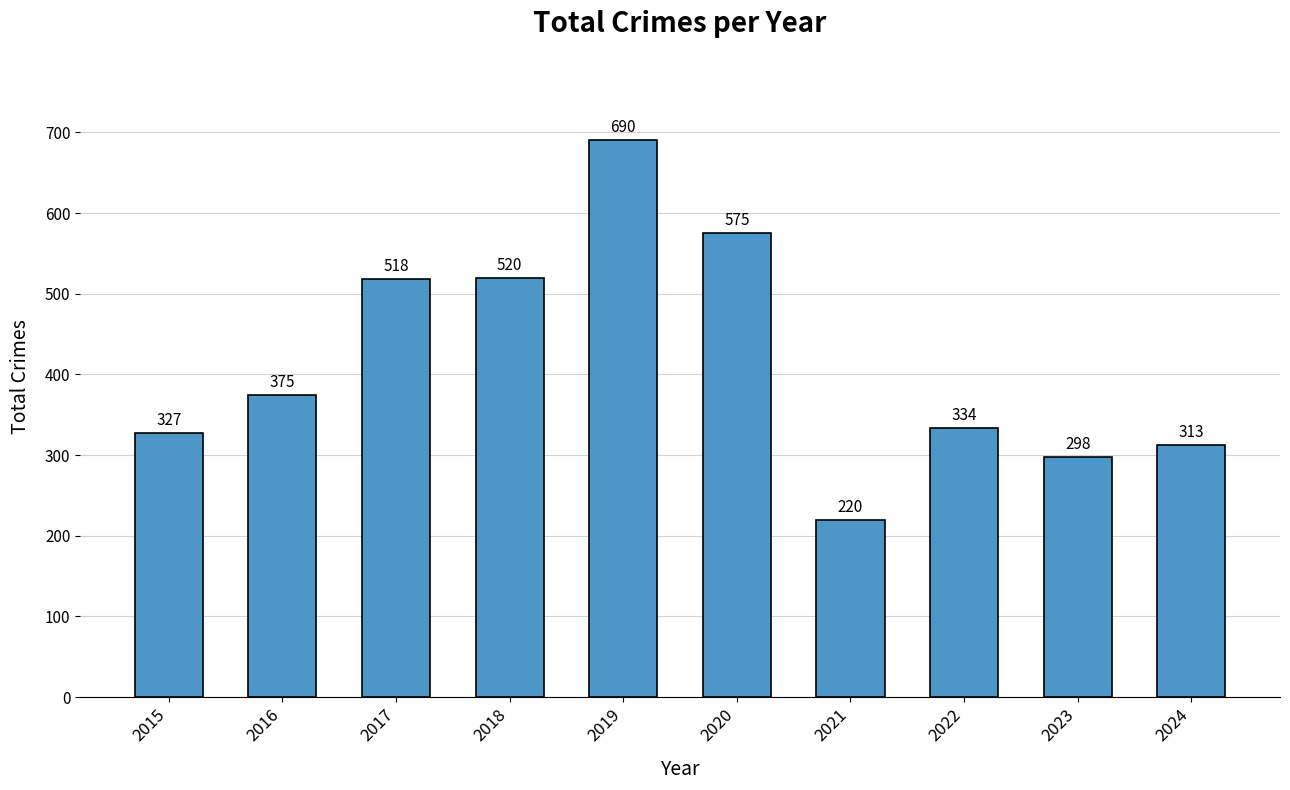

At which category does the chart reach its minimum across all series?

2021